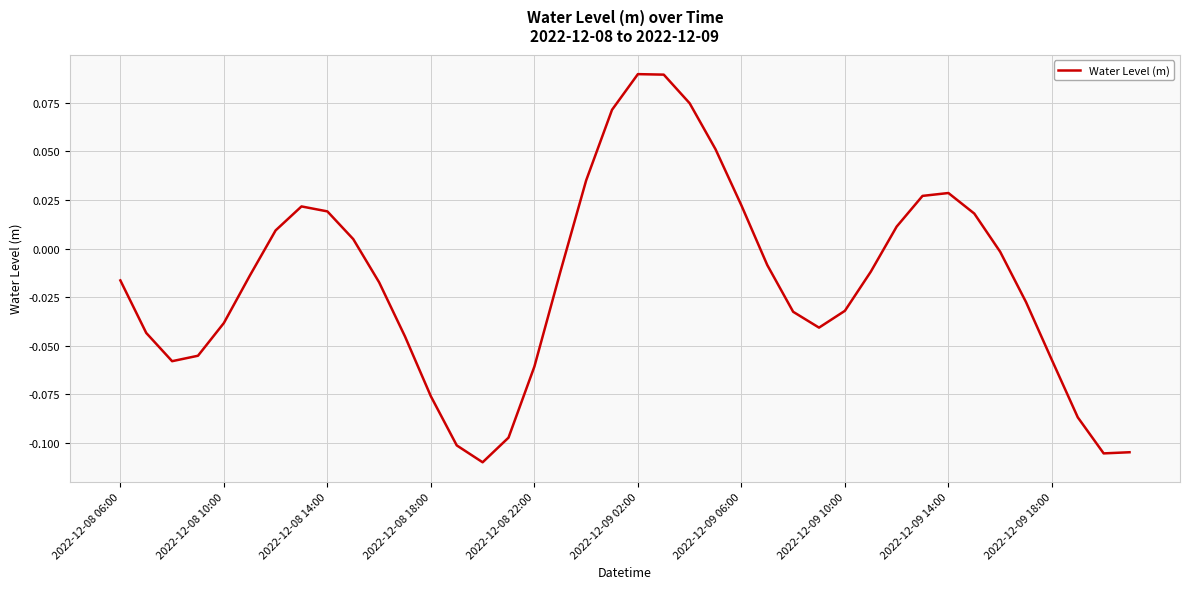

How many series are shown in this chart?

1